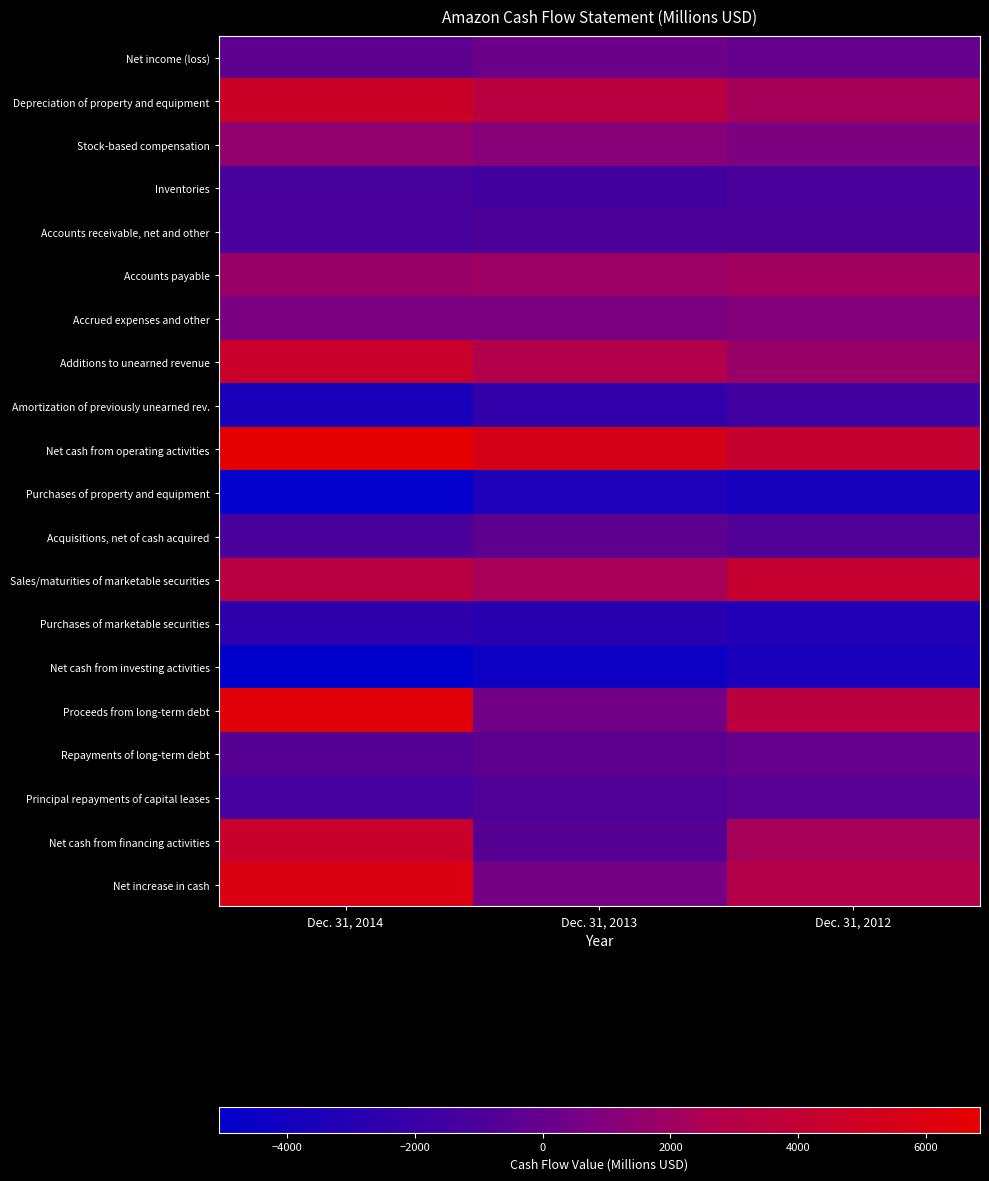

What is the smallest value displayed?

-5065